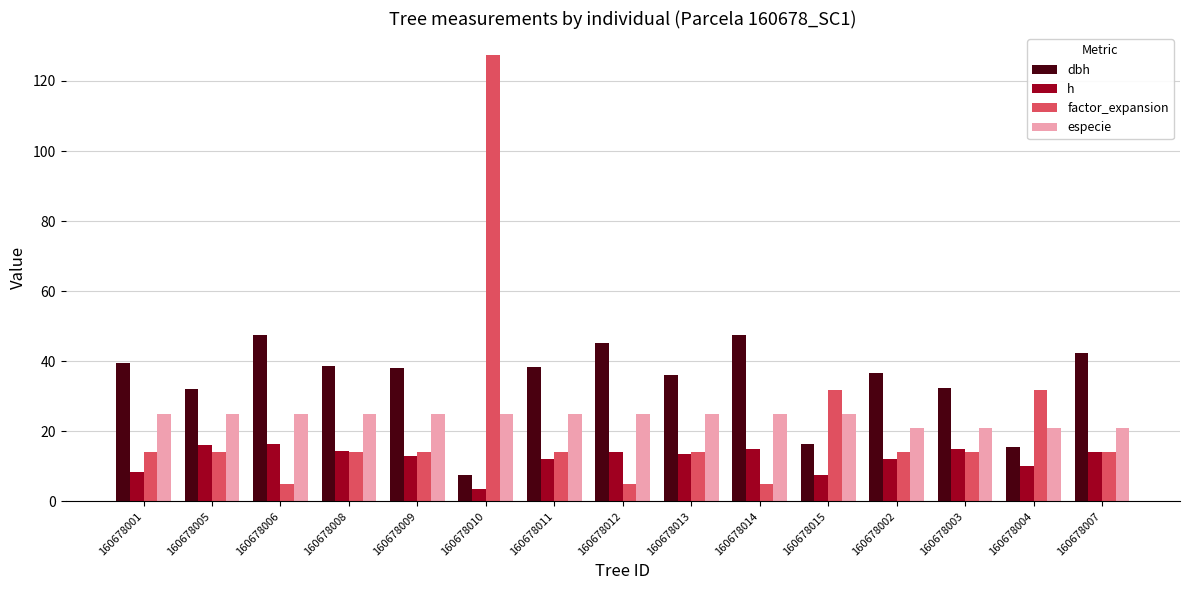

Which series changed the most between 160678009 and 160678010?

factor_expansion